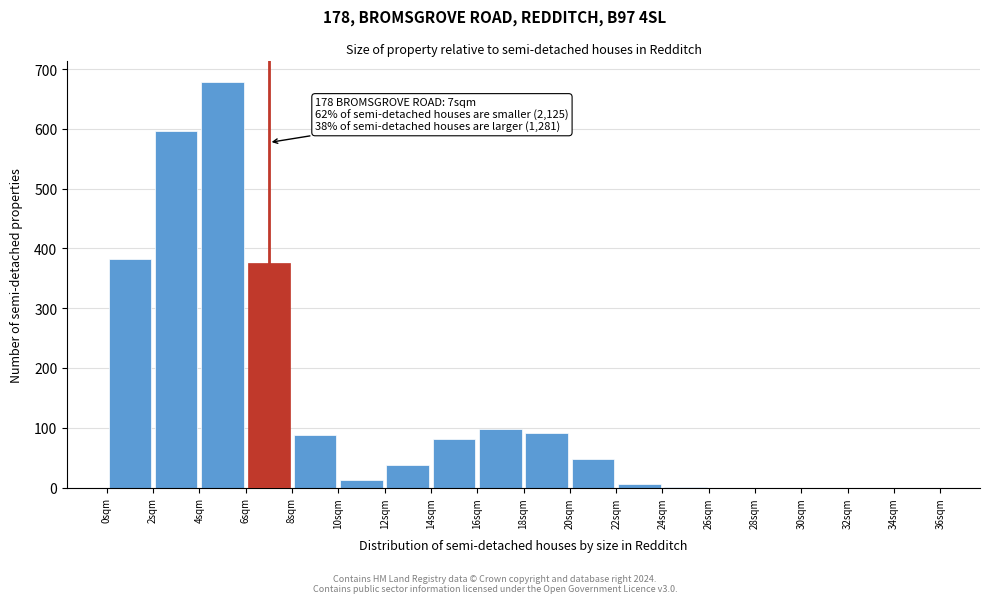

Over which range of the x-axis is the bar tallest?

4 to 6